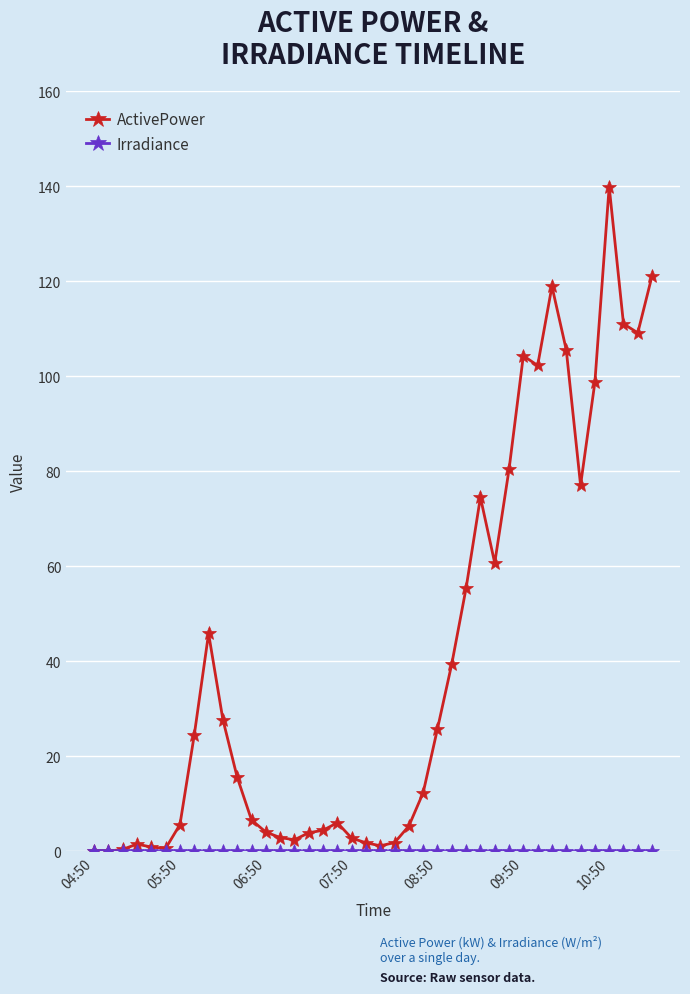

What is the value of the ActivePower point at the 18th from the left?

6.0